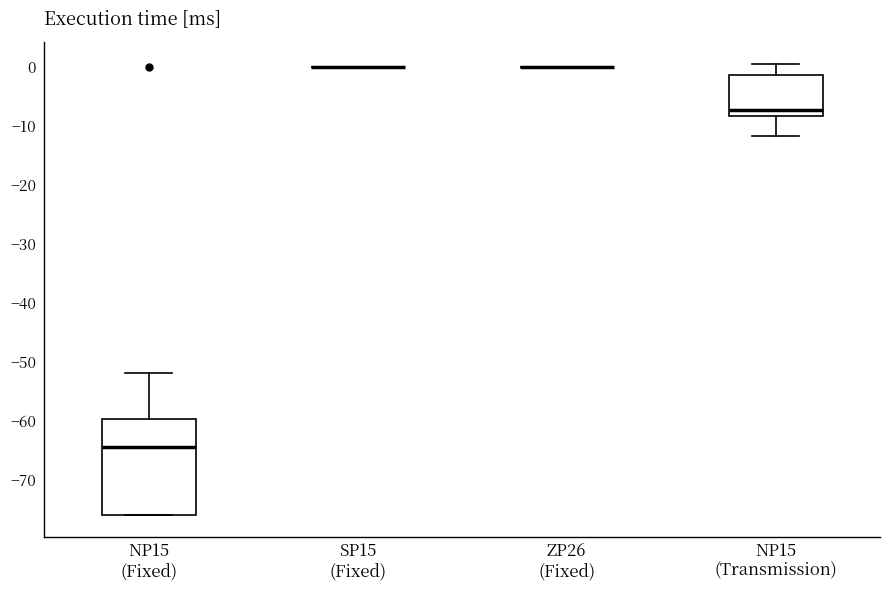

Reading left to right, read every box against the y-axis: the position of its median line, the range the box covers, and the ends of its whiskers. The values are not printed on the chart, so give them approximately, as read against the axis.

NP15 (Fixed): median -64, box -76 to -60, whiskers -76 to -52
SP15 (Fixed): box collapsed to a line at 0, whiskers 0 to 0
ZP26 (Fixed): box collapsed to a line at 0, whiskers 0 to 0
NP15 (Transmission): median -7, box -8 to -1, whiskers -12 to 0